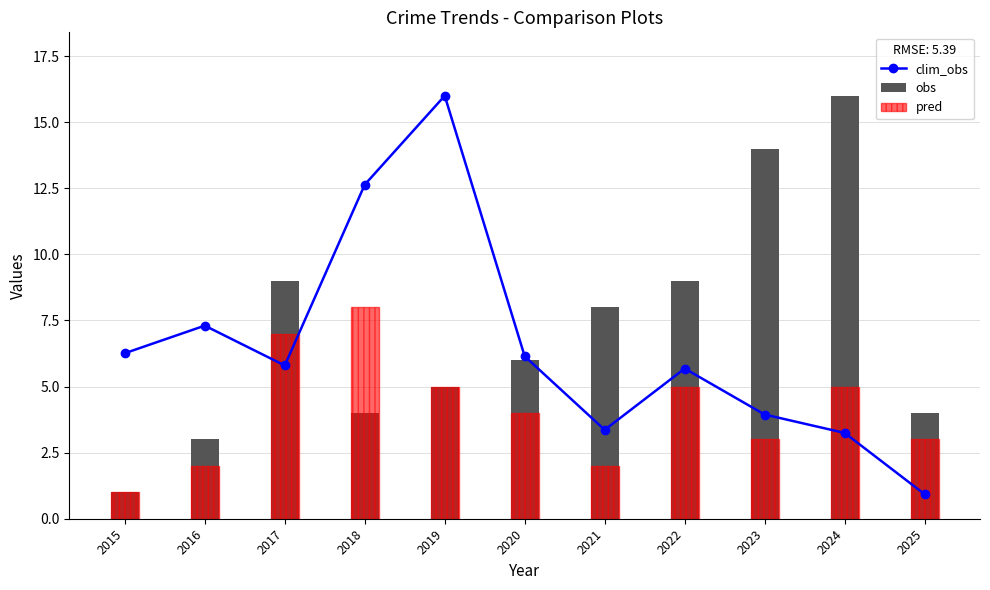

Reading left to right, extract all data points from this chart.

clim_obs: 6.3	7.3	5.8	12.6	16.0	6.1	3.4	5.7	3.9	3.2	0.9
obs: 1.0	3.0	9.0	4.0	5.0	6.0	8.0	9.0	14.0	16.0	4.0
pred: 1.0	2.0	7.0	8.0	5.0	4.0	2.0	5.0	3.0	5.0	3.0